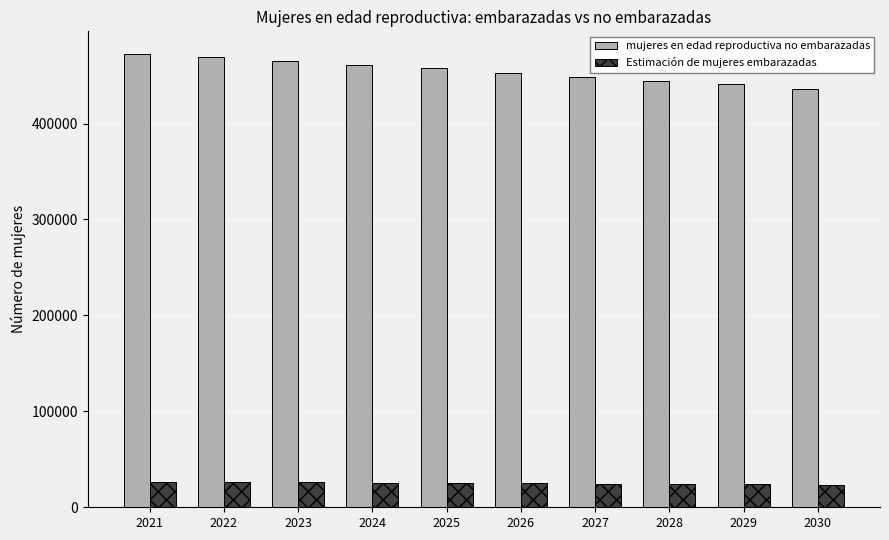

What is the difference between the second highest and second lowest values in the Estimación de mujeres embarazadas series?

2311.0